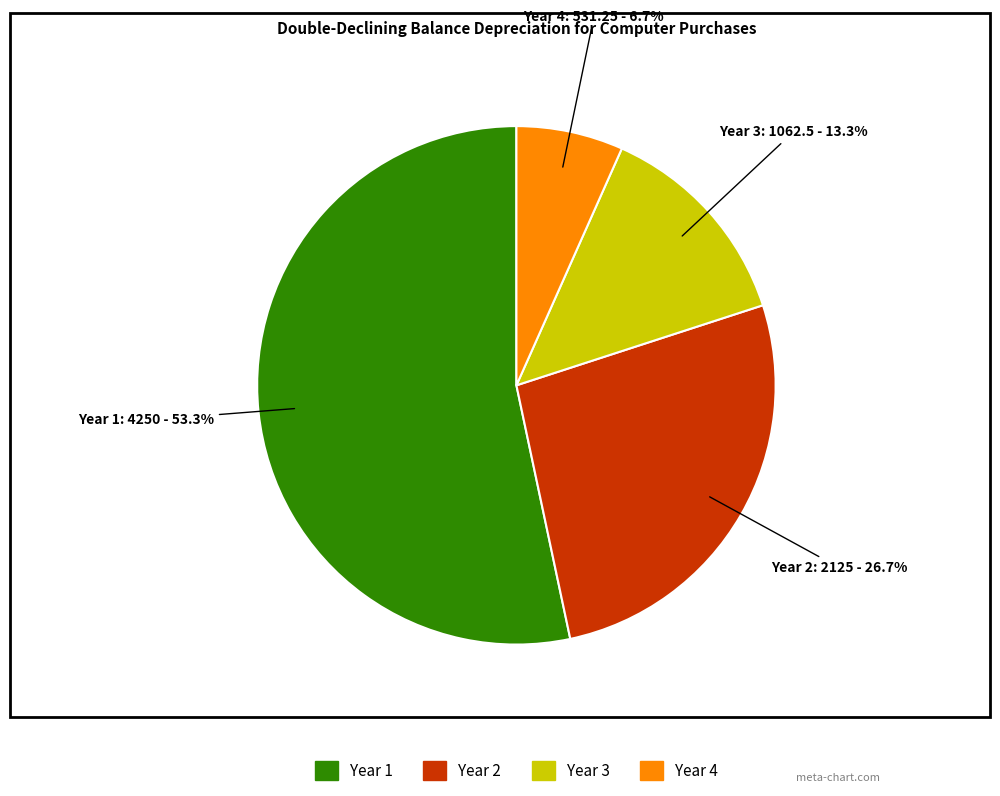

Which category has the smallest portion of the pie?

Year 4